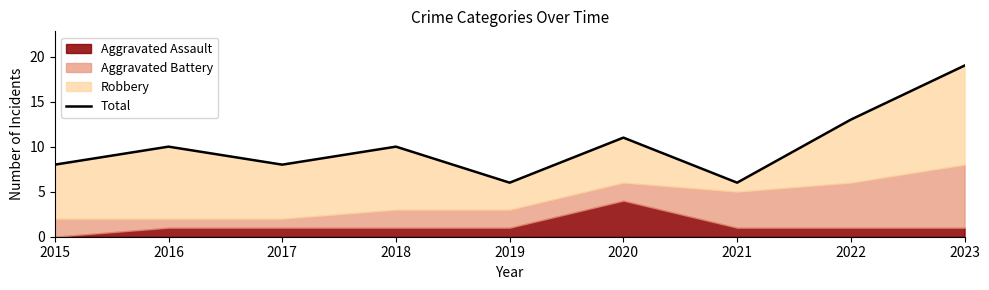

Does the chart have visible grid lines?

No